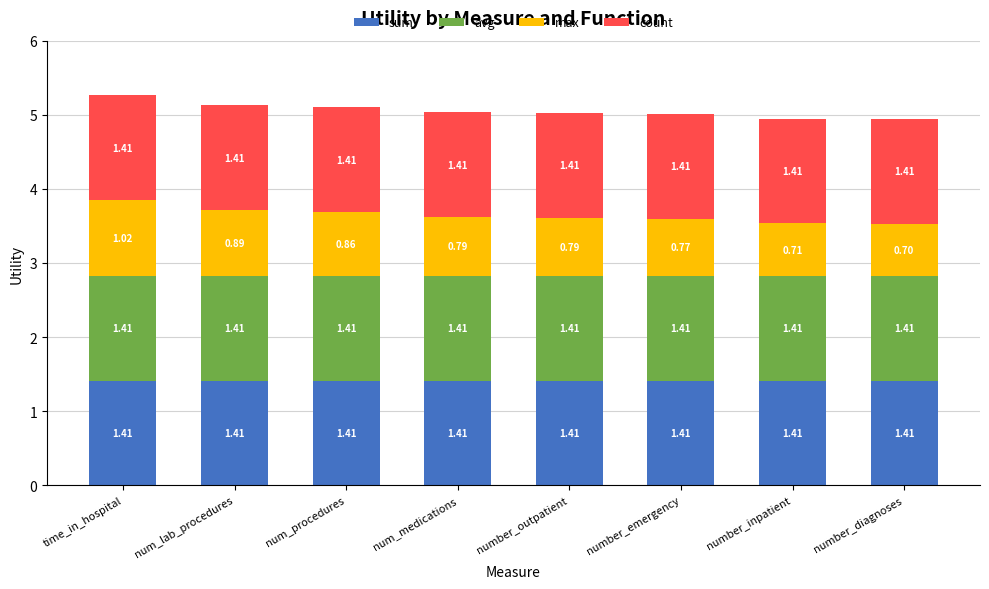

What is the total value across all series at number_diagnoses?

4.9